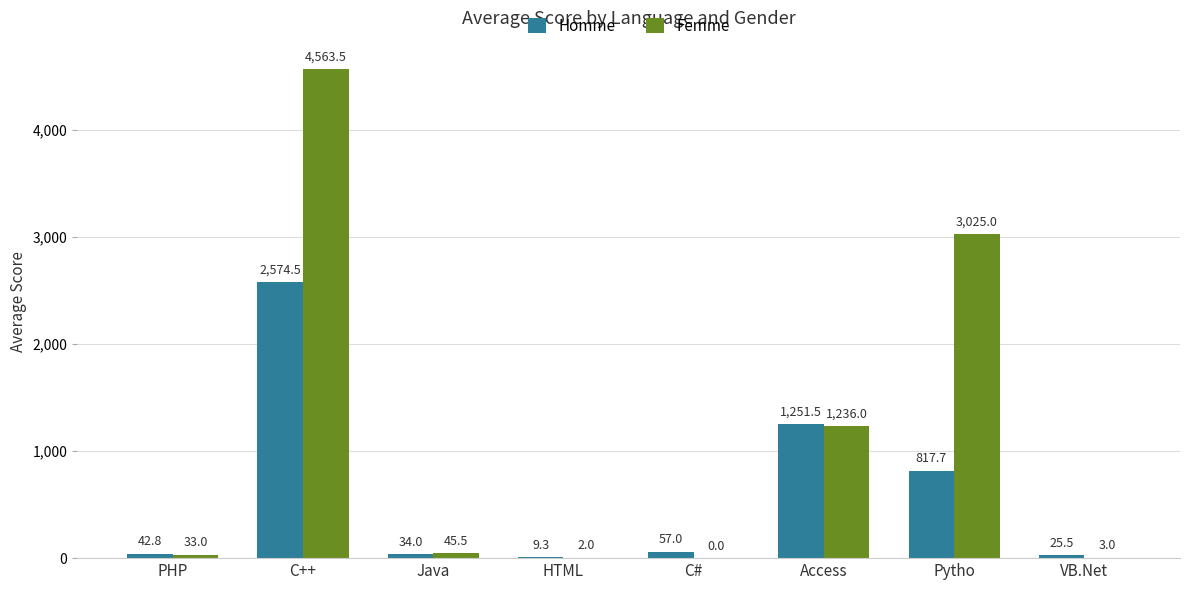

Which category has the highest value across all series?

C++